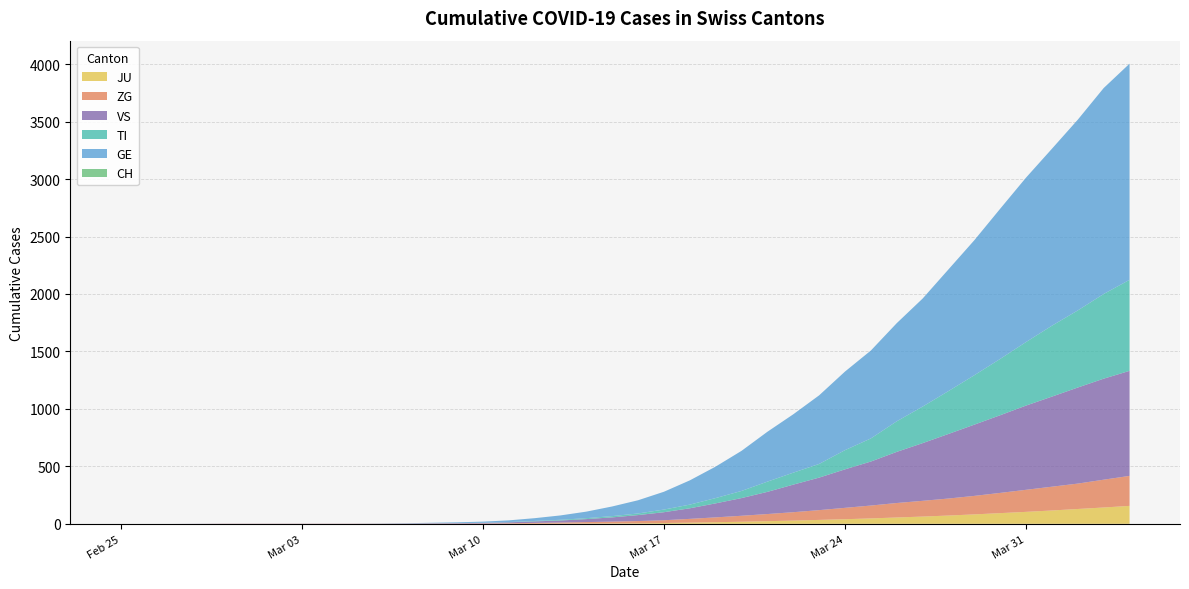

Reading left to right, what are all the values shown in this chart?

CH: 2020-02-25=0	2020-02-26=0	2020-02-27=0	2020-02-28=0	2020-02-29=0	2020-03-01=0	2020-03-02=0	2020-03-03=0	2020-03-04=0	2020-03-05=0	2020-03-06=0	2020-03-07=0	2020-03-08=0	2020-03-09=0	2020-03-10=0	2020-03-11=0	2020-03-12=0	2020-03-13=0	2020-03-14=0	2020-03-15=0	2020-03-16=0	2020-03-17=0	2020-03-18=0	2020-03-19=0	2020-03-20=0	2020-03-21=0	2020-03-22=0	2020-03-23=0	2020-03-24=0	2020-03-25=0	2020-03-26=0	2020-03-27=0	2020-03-28=0	2020-03-29=0	2020-03-30=0	2020-03-31=0	2020-04-01=0	2020-04-02=0	2020-04-03=0	2020-04-04=0
TI: 2020-02-25=0	2020-02-26=0	2020-02-27=0	2020-02-28=0	2020-02-29=0	2020-03-01=0	2020-03-02=0	2020-03-03=0	2020-03-04=0	2020-03-05=0	2020-03-06=0	2020-03-07=0	2020-03-08=0	2020-03-09=0	2020-03-10=1	2020-03-11=2	2020-03-12=4	2020-03-13=6	2020-03-14=8	2020-03-15=11	2020-03-16=14	2020-03-17=23	2020-03-18=32	2020-03-19=46	2020-03-20=62	2020-03-21=89	2020-03-22=104	2020-03-23=119	2020-03-24=167	2020-03-25=201	2020-03-26=266	2020-03-27=318	2020-03-28=373	2020-03-29=430	2020-03-30=490	2020-03-31=553	2020-04-01=617	2020-04-02=671	2020-04-03=737	2020-04-04=792
GE: 2020-02-25=0	2020-02-26=0	2020-02-27=0	2020-02-28=0	2020-02-29=0	2020-03-01=0	2020-03-02=0	2020-03-03=0	2020-03-04=0	2020-03-05=0	2020-03-06=1	2020-03-07=2	2020-03-08=4	2020-03-09=7	2020-03-10=10	2020-03-11=15	2020-03-12=24	2020-03-13=38	2020-03-14=57	2020-03-15=84	2020-03-16=115	2020-03-17=155	2020-03-18=211	2020-03-19=274	2020-03-20=349	2020-03-21=434	2020-03-22=508	2020-03-23=597	2020-03-24=684	2020-03-25=765	2020-03-26=854	2020-03-27=940	2020-03-28=1059	2020-03-29=1175	2020-03-30=1307	2020-03-31=1431	2020-04-01=1540	2020-04-02=1660	2020-04-03=1792	2020-04-04=1881
VS: 2020-02-25=0	2020-02-26=0	2020-02-27=0	2020-02-28=1	2020-02-29=1	2020-03-01=1	2020-03-02=1	2020-03-03=1	2020-03-04=1	2020-03-05=1	2020-03-06=1	2020-03-07=2	2020-03-08=3	2020-03-09=4	2020-03-10=5	2020-03-11=8	2020-03-12=13	2020-03-13=18	2020-03-14=26	2020-03-15=37	2020-03-16=52	2020-03-17=70	2020-03-18=92	2020-03-19=122	2020-03-20=154	2020-03-21=193	2020-03-22=240	2020-03-23=283	2020-03-24=335	2020-03-25=383	2020-03-26=445	2020-03-27=502	2020-03-28=562	2020-03-29=620	2020-03-30=676	2020-03-31=733	2020-04-01=784	2020-04-02=836	2020-04-03=879	2020-04-04=914
ZG: 2020-02-25=0	2020-02-26=0	2020-02-27=0	2020-02-28=0	2020-02-29=1	2020-03-01=1	2020-03-02=1	2020-03-03=1	2020-03-04=1	2020-03-05=1	2020-03-06=1	2020-03-07=1	2020-03-08=2	2020-03-09=2	2020-03-10=3	2020-03-11=5	2020-03-12=7	2020-03-13=9	2020-03-14=12	2020-03-15=15	2020-03-16=19	2020-03-17=24	2020-03-18=33	2020-03-19=42	2020-03-20=52	2020-03-21=62	2020-03-22=73	2020-03-23=85	2020-03-24=99	2020-03-25=112	2020-03-26=126	2020-03-27=137	2020-03-28=148	2020-03-29=161	2020-03-30=176	2020-03-31=192	2020-04-01=207	2020-04-02=221	2020-04-03=242	2020-04-04=261
JU: 2020-02-25=0	2020-02-26=0	2020-02-27=0	2020-02-28=0	2020-02-29=0	2020-03-01=0	2020-03-02=0	2020-03-03=0	2020-03-04=0	2020-03-05=0	2020-03-06=0	2020-03-07=0	2020-03-08=0	2020-03-09=0	2020-03-10=0	2020-03-11=0	2020-03-12=1	2020-03-13=2	2020-03-14=3	2020-03-15=4	2020-03-16=5	2020-03-17=7	2020-03-18=10	2020-03-19=14	2020-03-20=18	2020-03-21=23	2020-03-22=28	2020-03-23=34	2020-03-24=40	2020-03-25=47	2020-03-26=55	2020-03-27=63	2020-03-28=72	2020-03-29=82	2020-03-30=93	2020-03-31=104	2020-04-01=116	2020-04-02=129	2020-04-03=142	2020-04-04=156